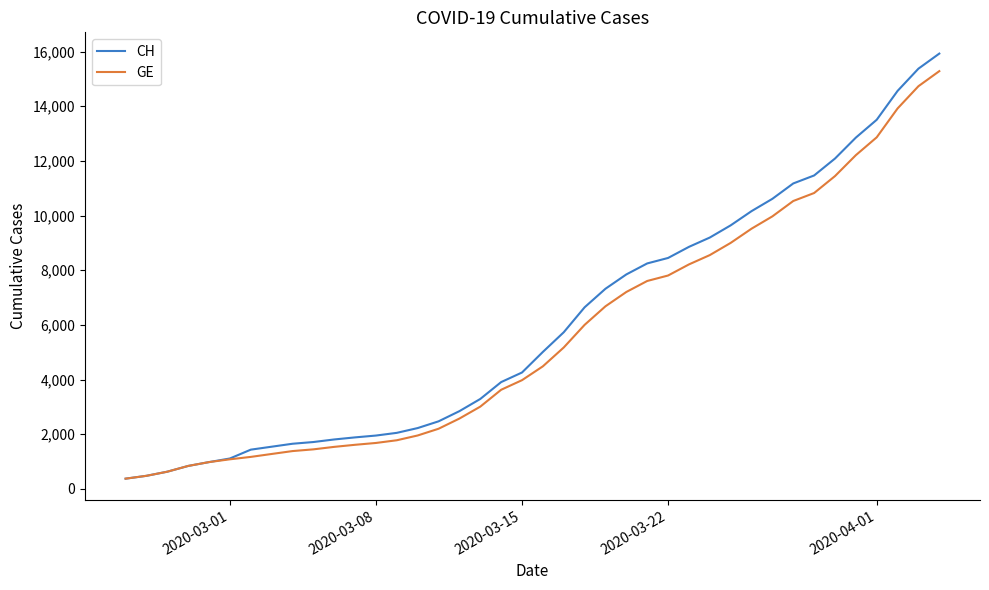

Does the chart have visible grid lines?

No